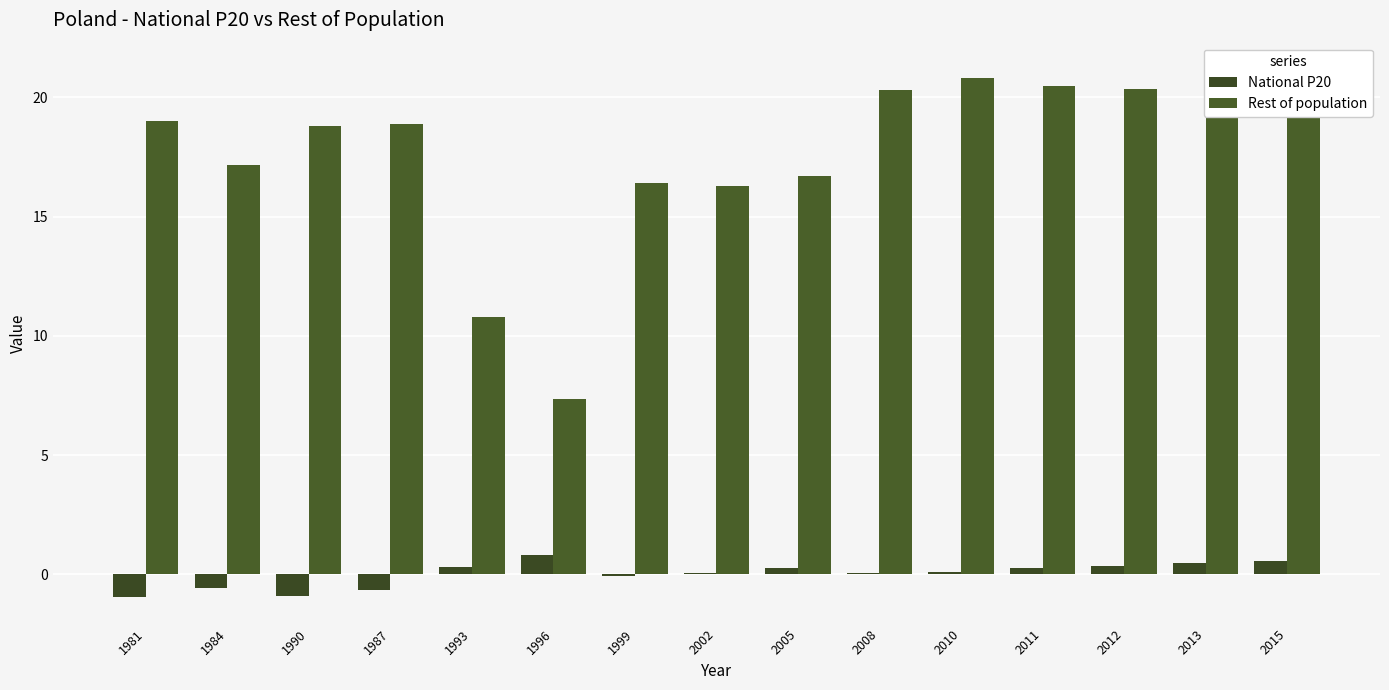

Reading left to right, transcribe all the data shown in this chart.

National P20: -1.0	-0.6	-0.9	-0.6	0.3	0.8	-0.0	0.1	0.3	0.0	0.1	0.3	0.4	0.5	0.6
Rest of population: 19.0	17.2	18.8	18.9	10.8	7.4	16.4	16.3	16.7	20.3	20.8	20.5	20.3	20.5	21.2